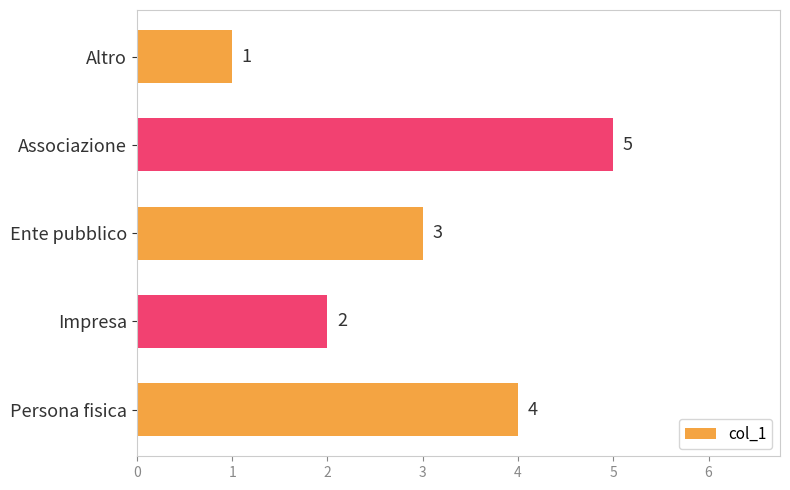

Rank the categories by value from highest to lowest.

Associazione, Persona fisica, Ente pubblico, Impresa, Altro